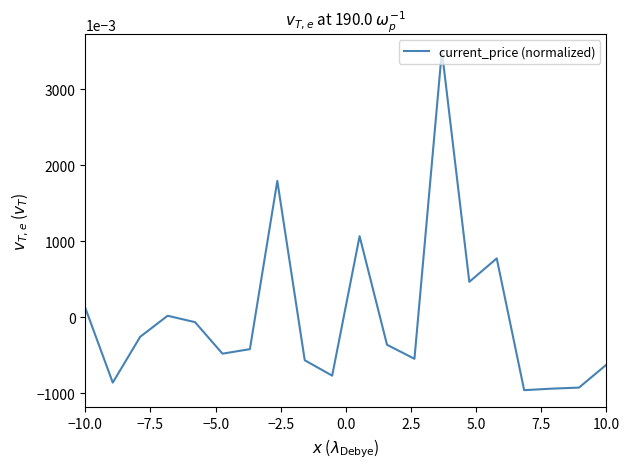

What is the difference between the maximum and minimum values?

4.5